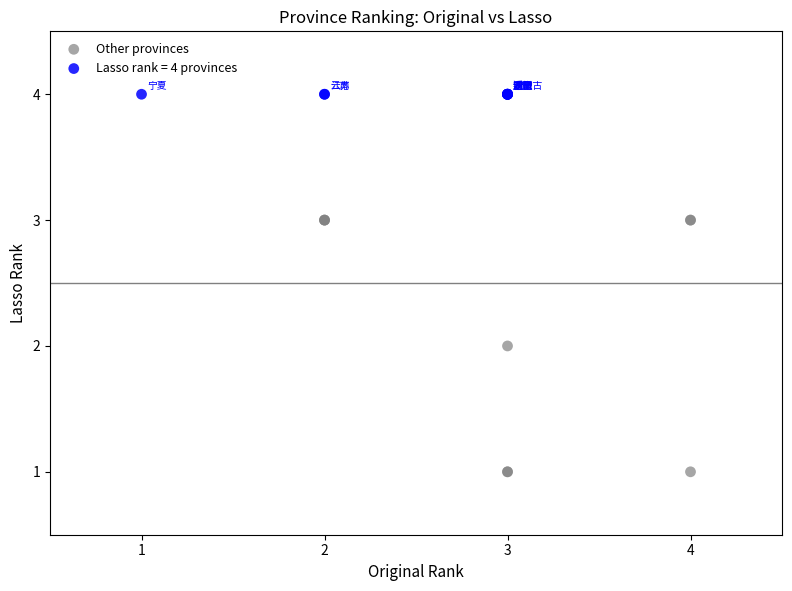

Which series contains the highest Y value?

Lasso rank = 4 provinces